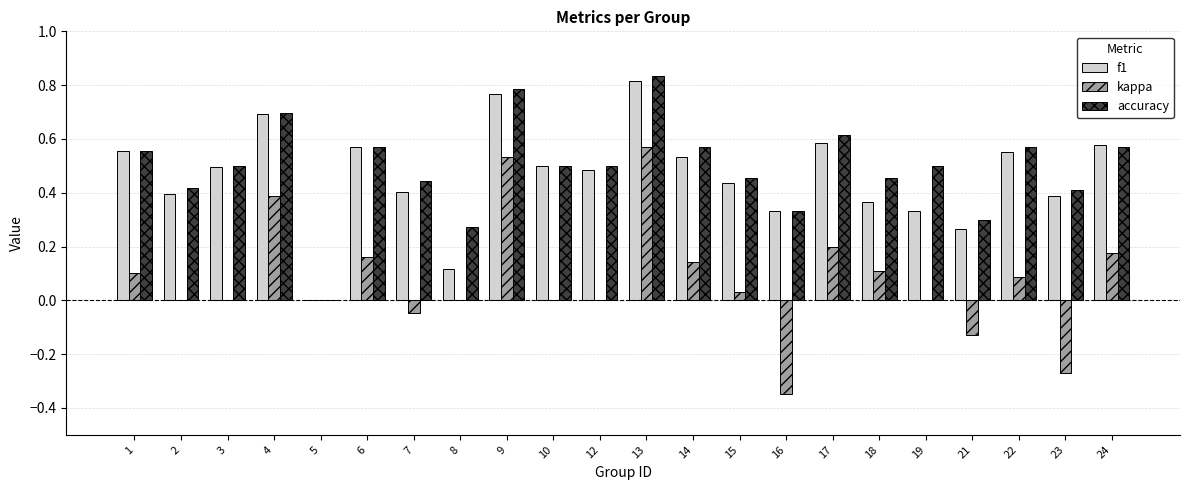

The accuracy series shows 0.1 at 10. True or false?

False